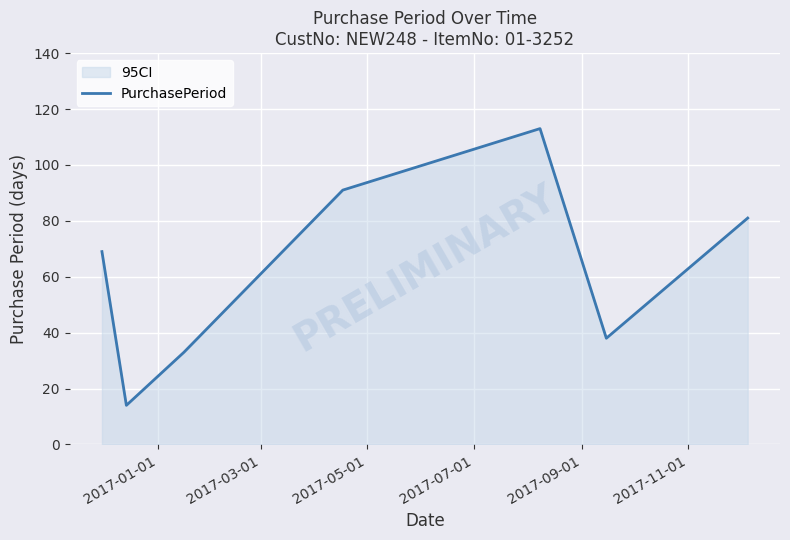

What is the sum of all values?

439